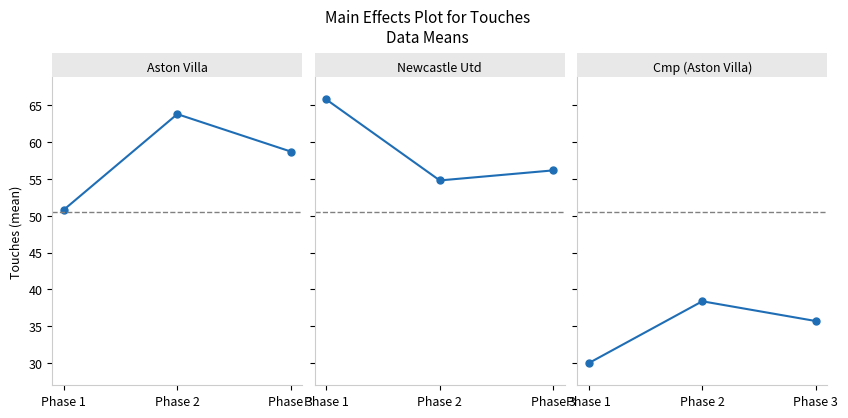

What value does the Cmp (Aston Villa) series have at Phase 2?

38.4